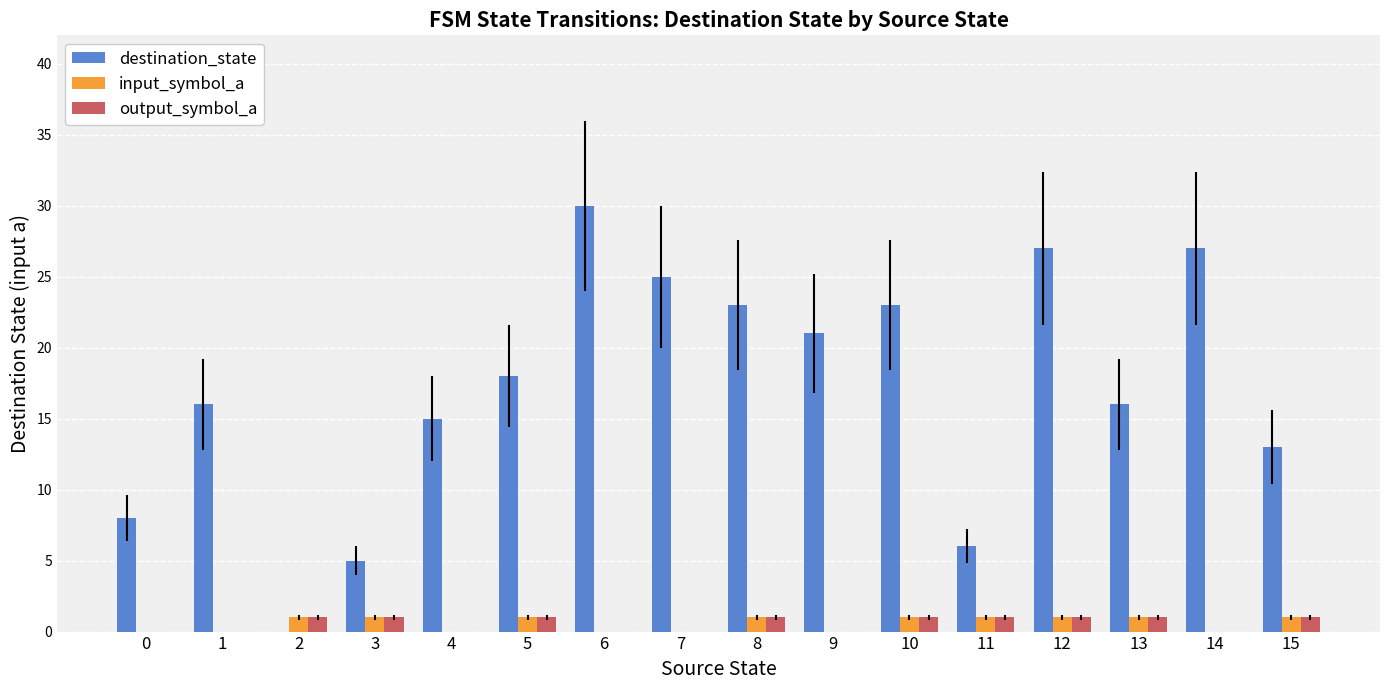

True or false: destination_state has a value of 24 at 13.

False